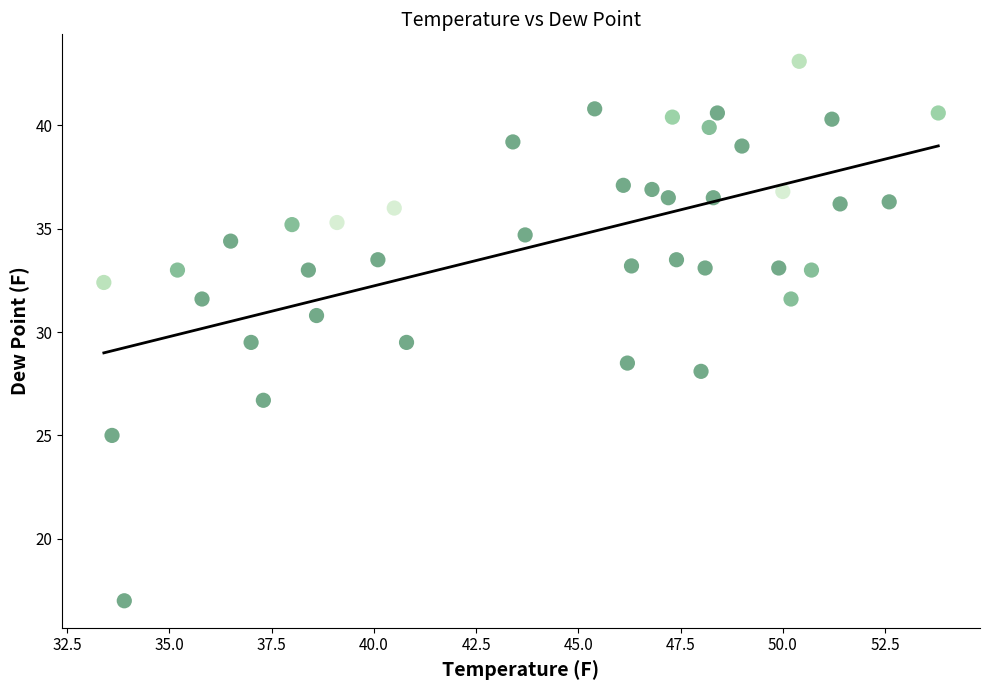

What is the range of Y values (max minus min)?

26.1